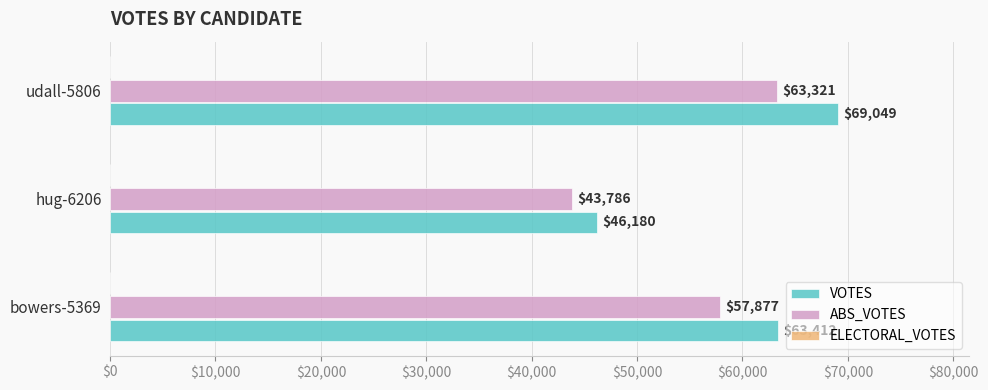

What is the approximate value of ABS_VOTES at udall-5806, to the nearest 100?

63300